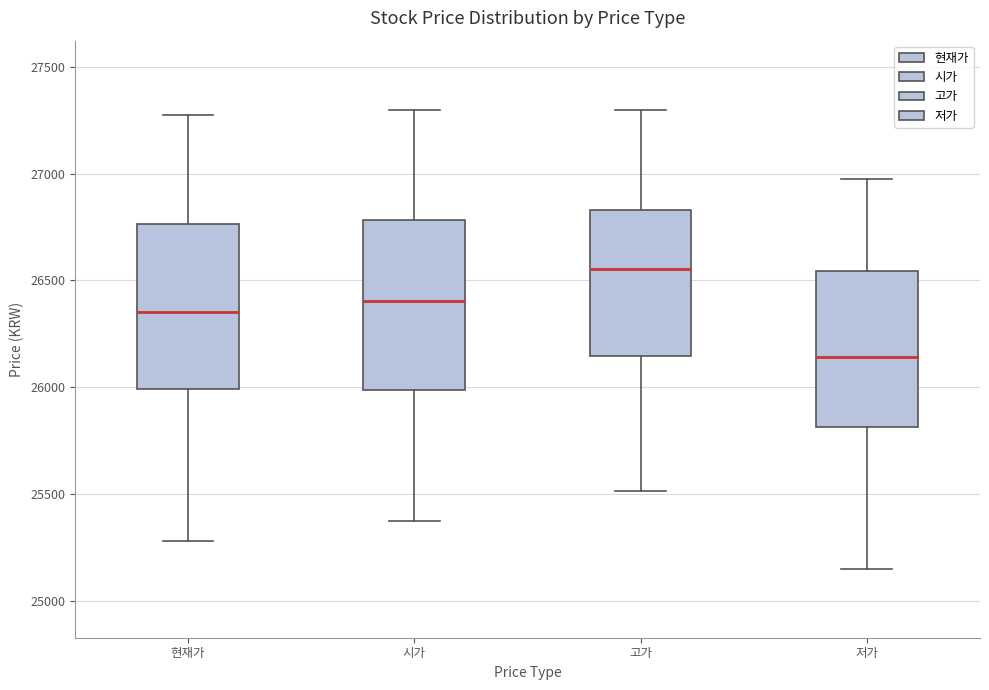

Reading left to right, transcribe this box plot: for each box, give where its median line is, the range the box spans, and where its two whiskers end, as read against the y-axis. The values are not printed on the chart, so give them approximately, as read against the axis.

현재가: median 26350, box 26000 to 26750, whiskers 25300 to 27300
시가: median 26400, box 26000 to 26800, whiskers 25400 to 27300
고가: median 26550, box 26150 to 26850, whiskers 25500 to 27300
저가: median 26150, box 25800 to 26550, whiskers 25150 to 27000